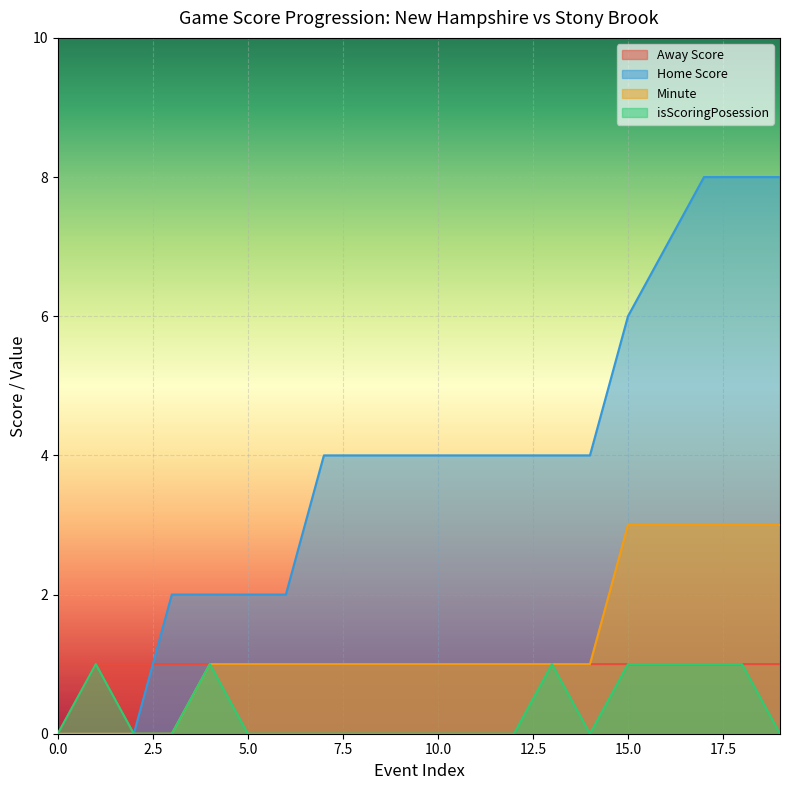

How many data points in Minute are less than 1?

4